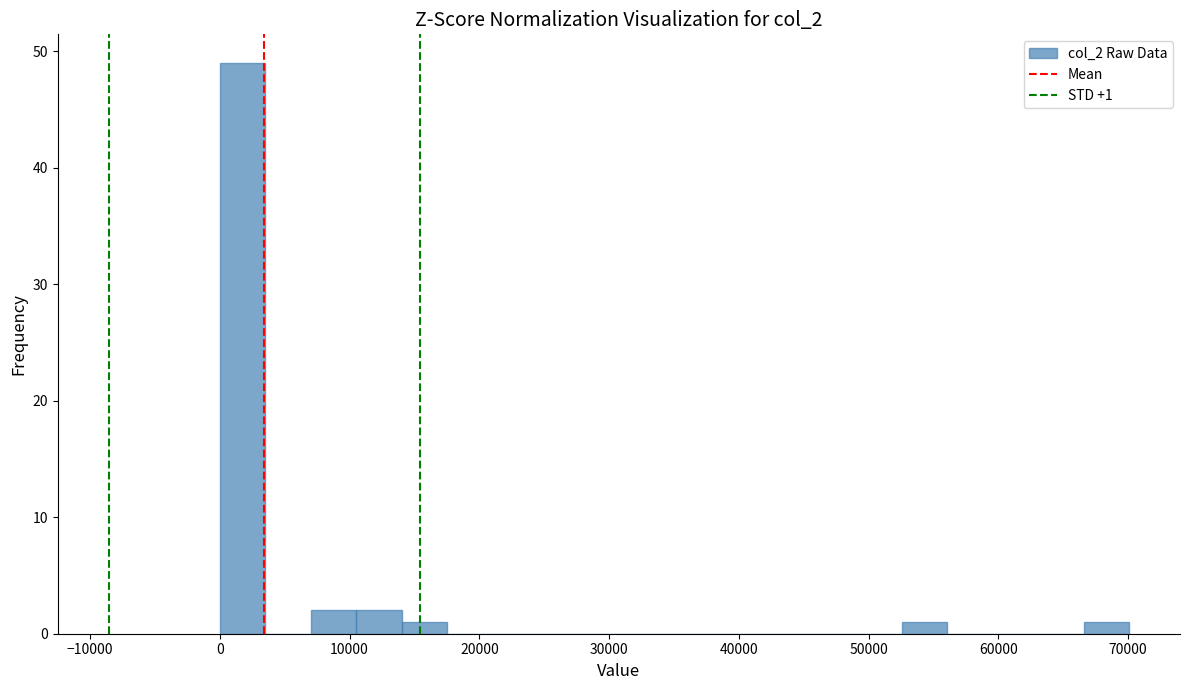

Around what value on the x-axis is the tallest bar? Give the approximate position of its centre, as read against the axis.

2000